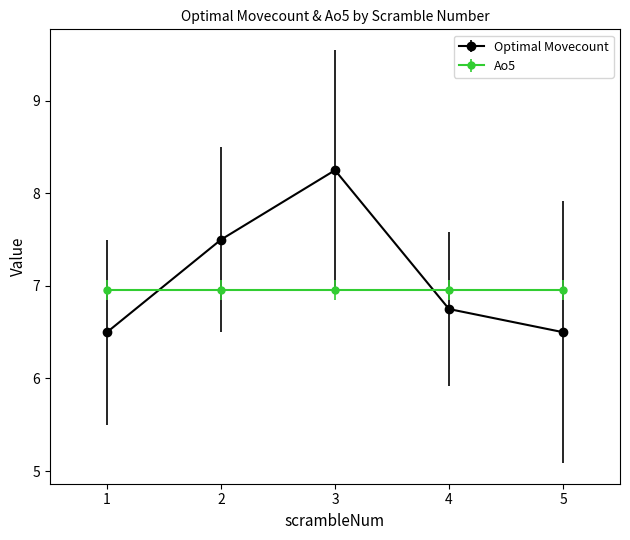

How many data points does each series have?

5